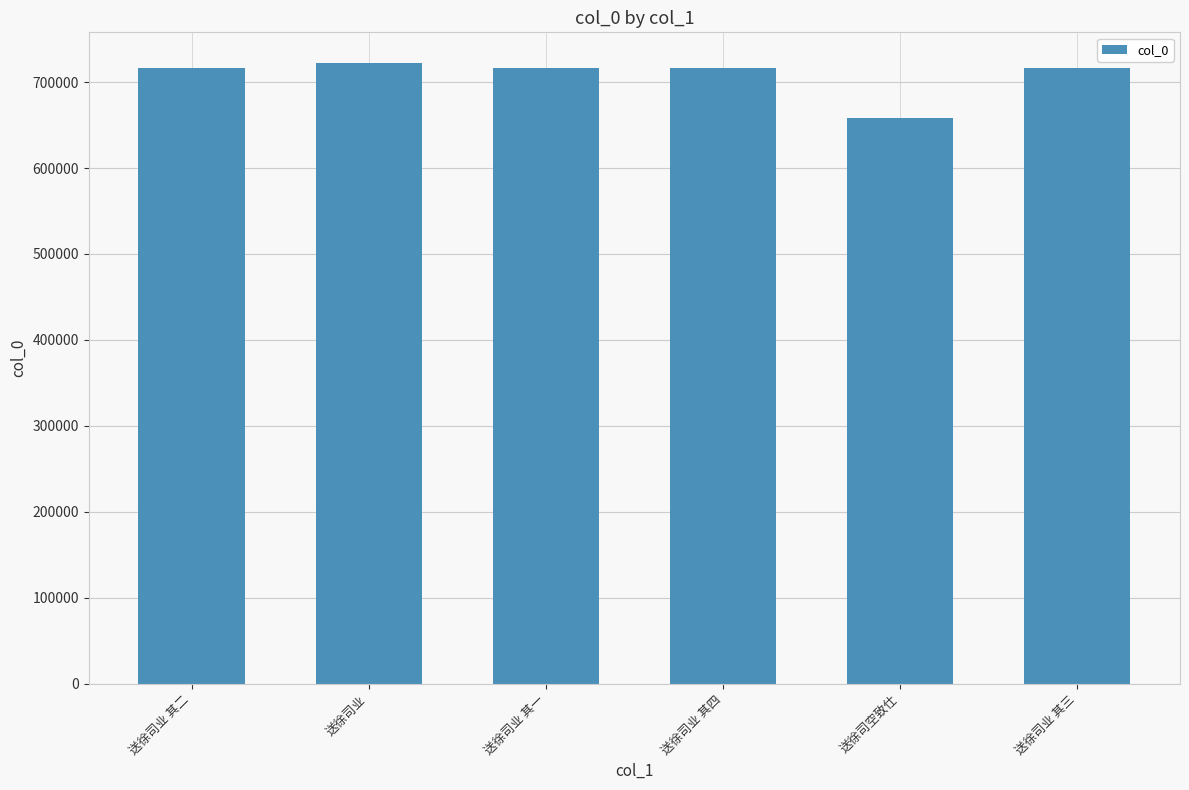

Between 送徐司业 其一 and 送徐司空致仕, which is larger?

送徐司业 其一